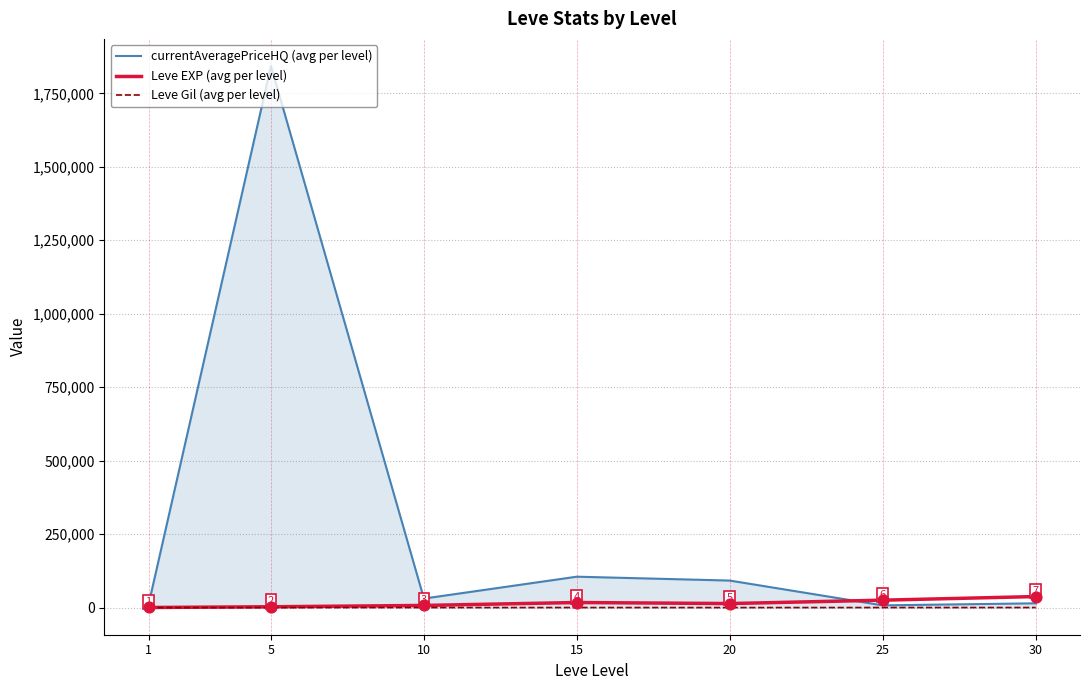

Which series has the largest total across all categories?

currentAveragePriceHQ (avg per level)